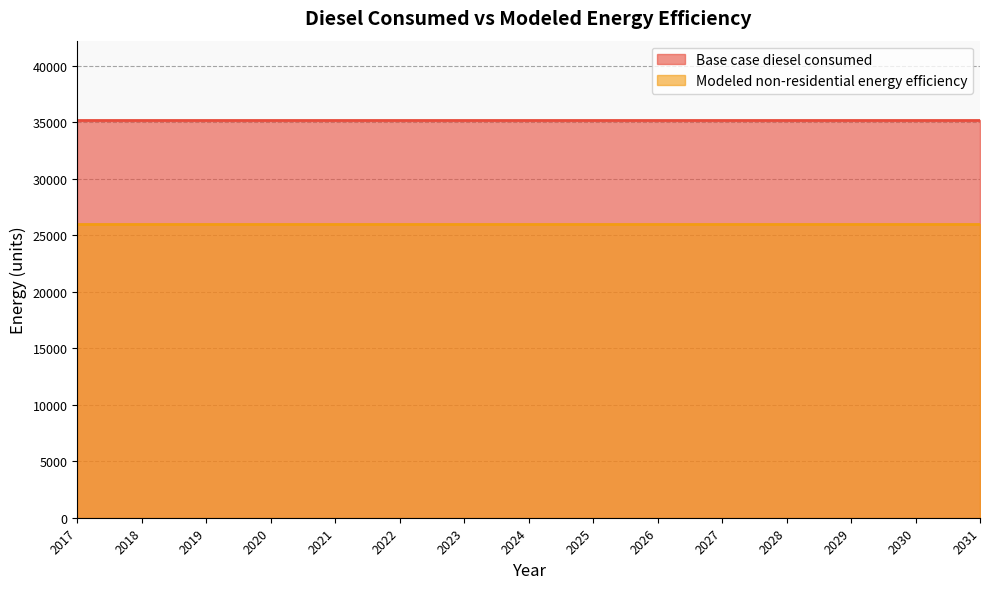

Is it true that Modeled non-residential energy efficiency equals 25986.7 at 2017?

True